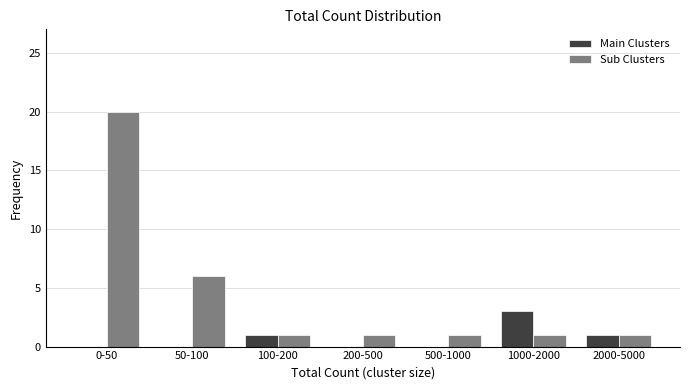

Reading right to left, extract all data points from this chart.

Main Clusters: 2000-5000=1	1000-2000=3	500-1000=0	200-500=0	100-200=1	50-100=0	0-50=0
Sub Clusters: 2000-5000=1	1000-2000=1	500-1000=1	200-500=1	100-200=1	50-100=6	0-50=20